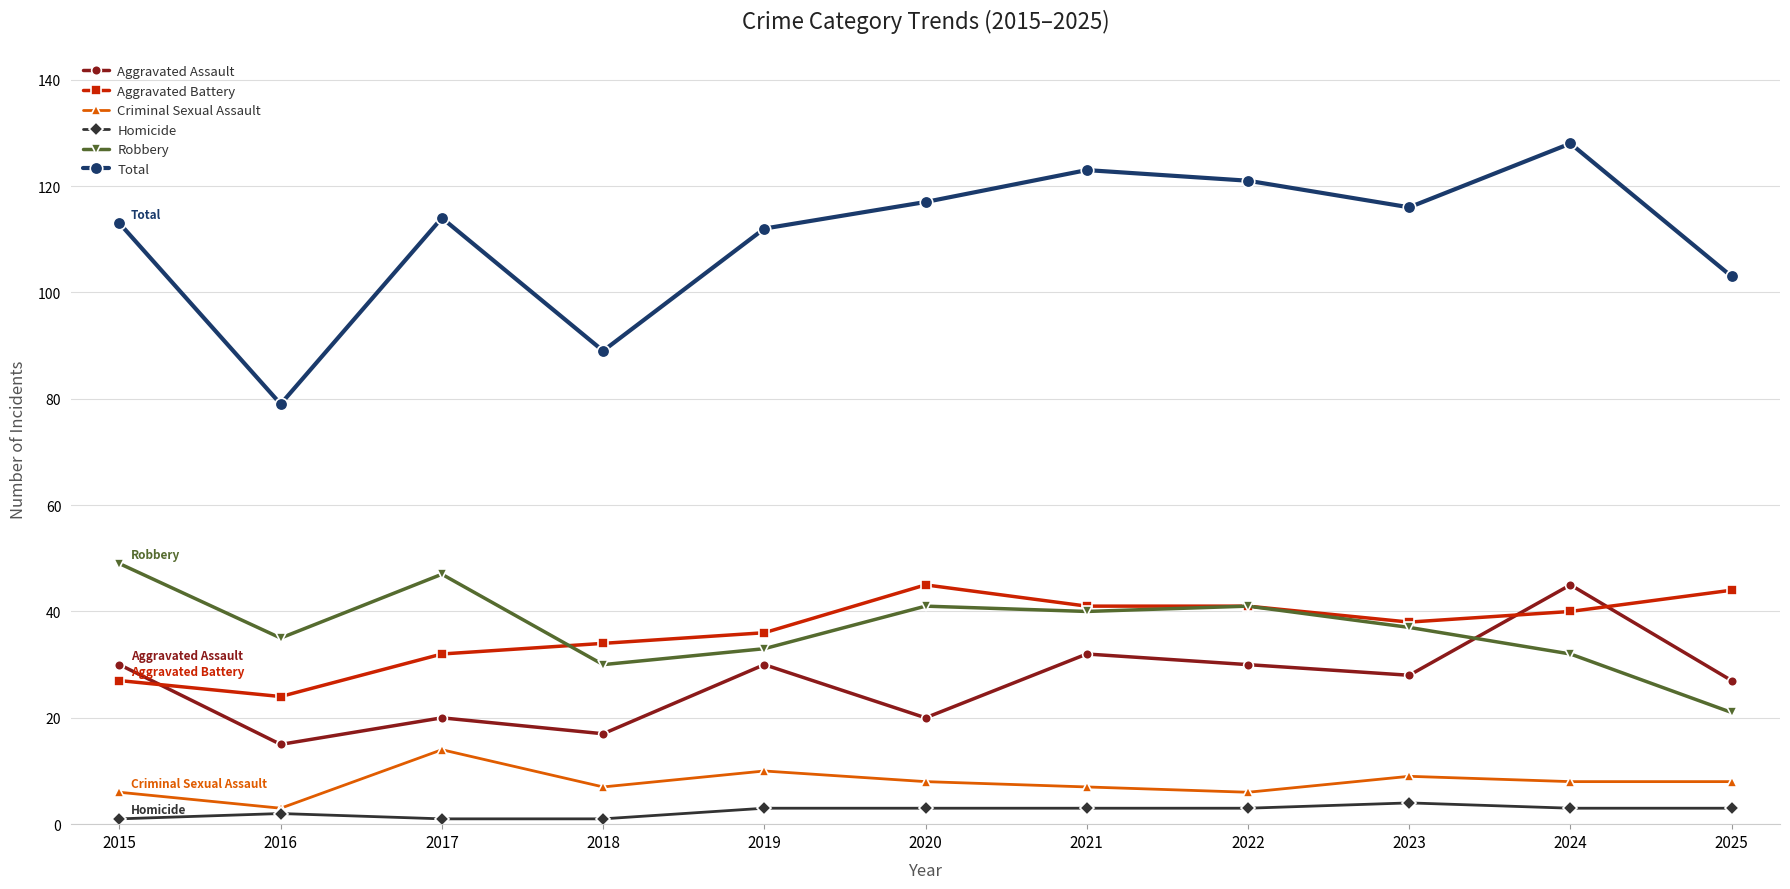

At which category is the sum across all series the highest?

2024